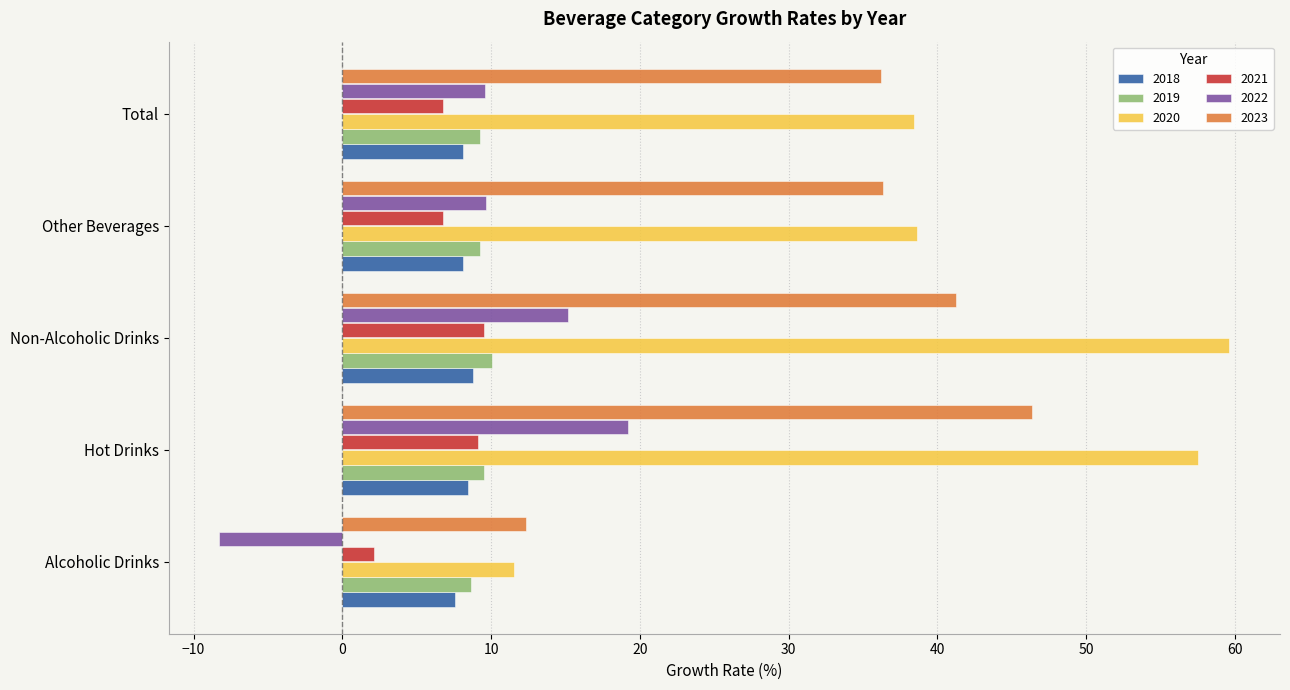

How many categories are shown in the chart?

5